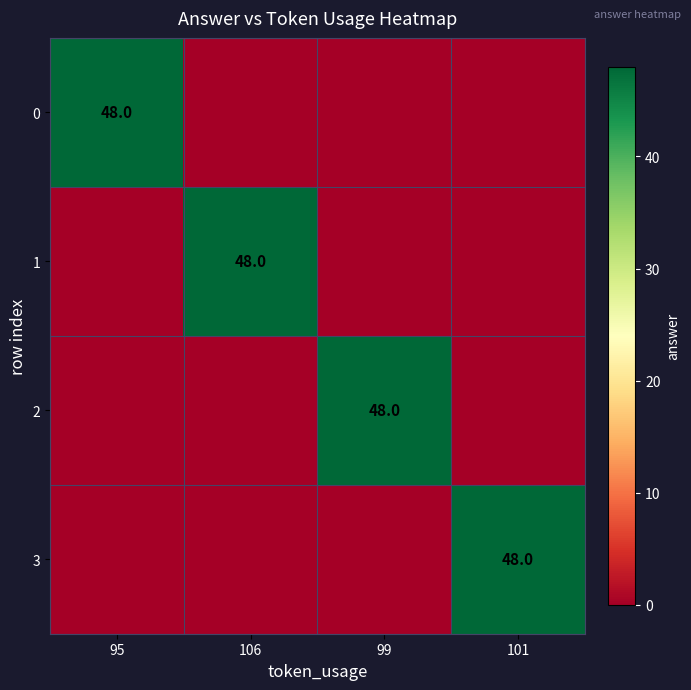

True or false: 3 has a value of 48 at 101.

True